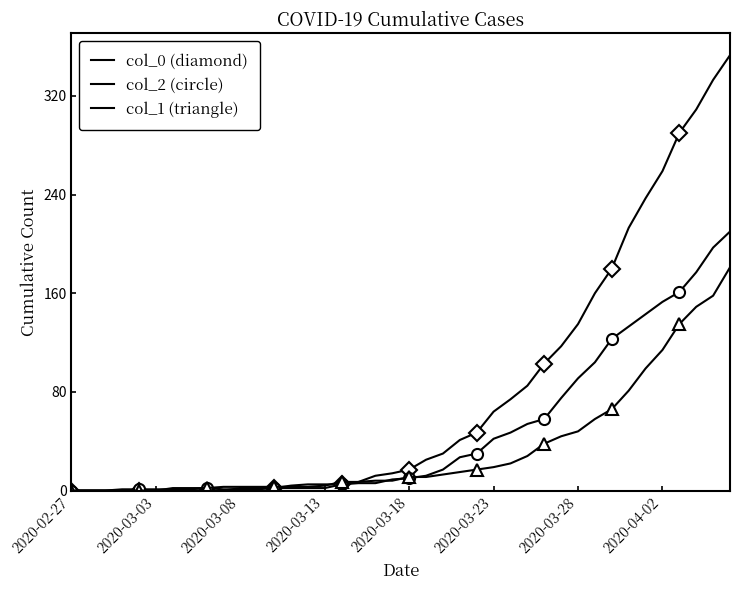

What is the sum of all col_2 values?

1908